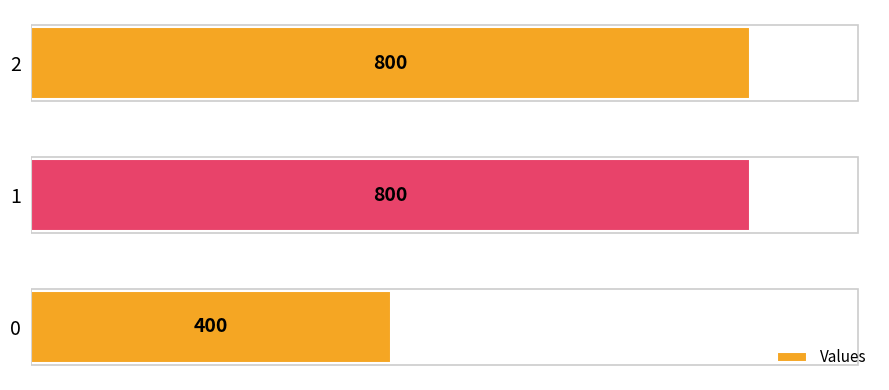

What is the sum of the values at 2 and 0?

1200